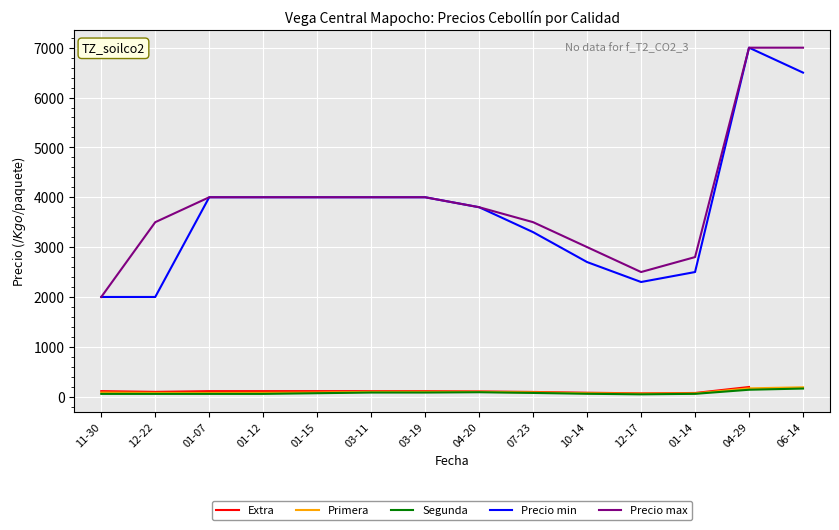

Is the value of Primera at 07-23 greater than the value of Precio max at 04-20?

No